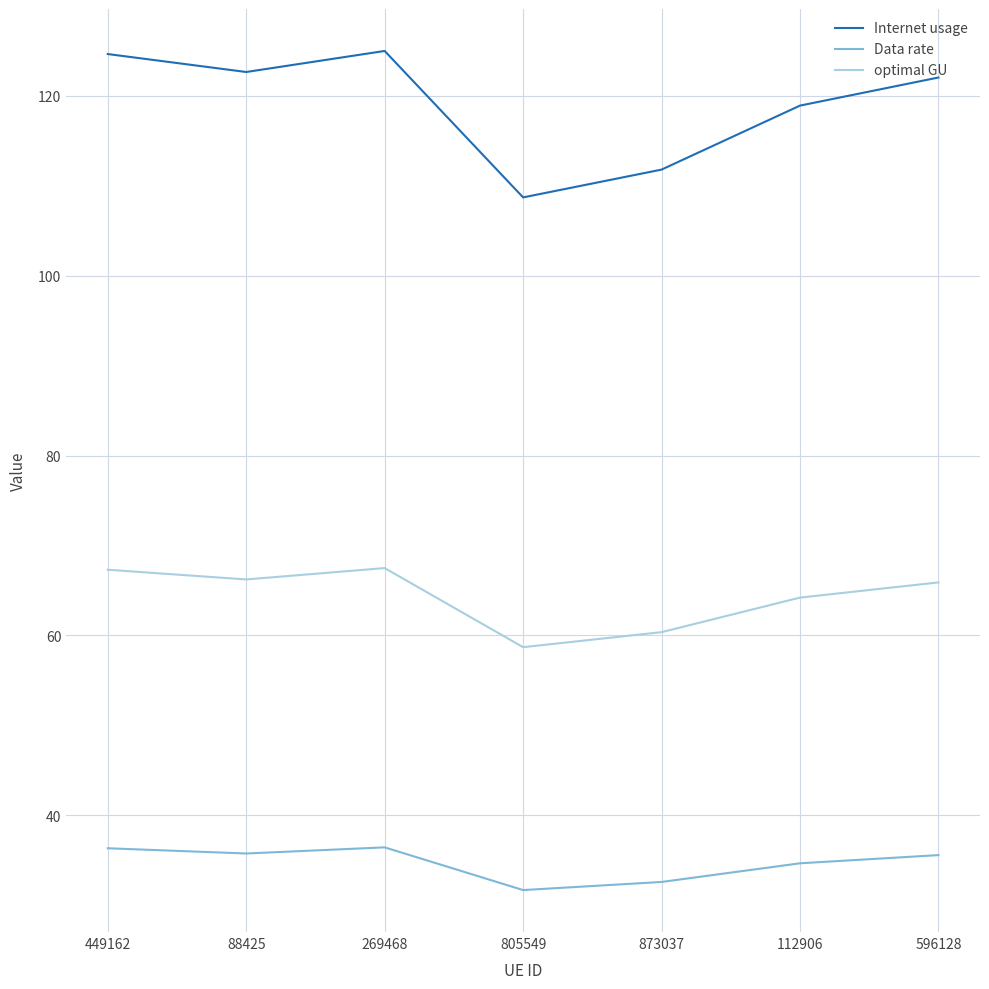

Which series has the largest range (max minus min)?

Internet usage